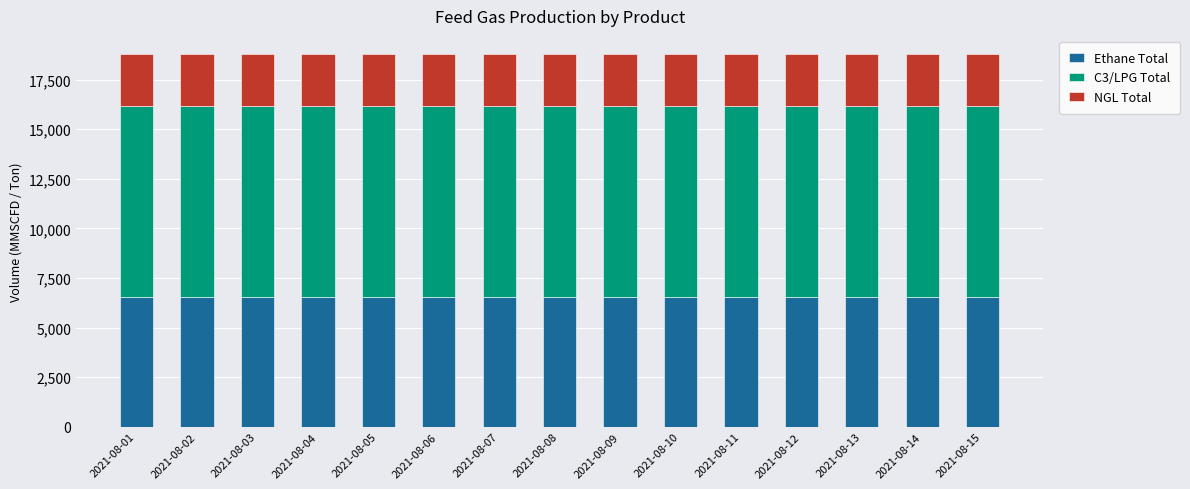

What is the sum of the Ethane Total values at 2021-08-11 and 2021-08-08?

13104